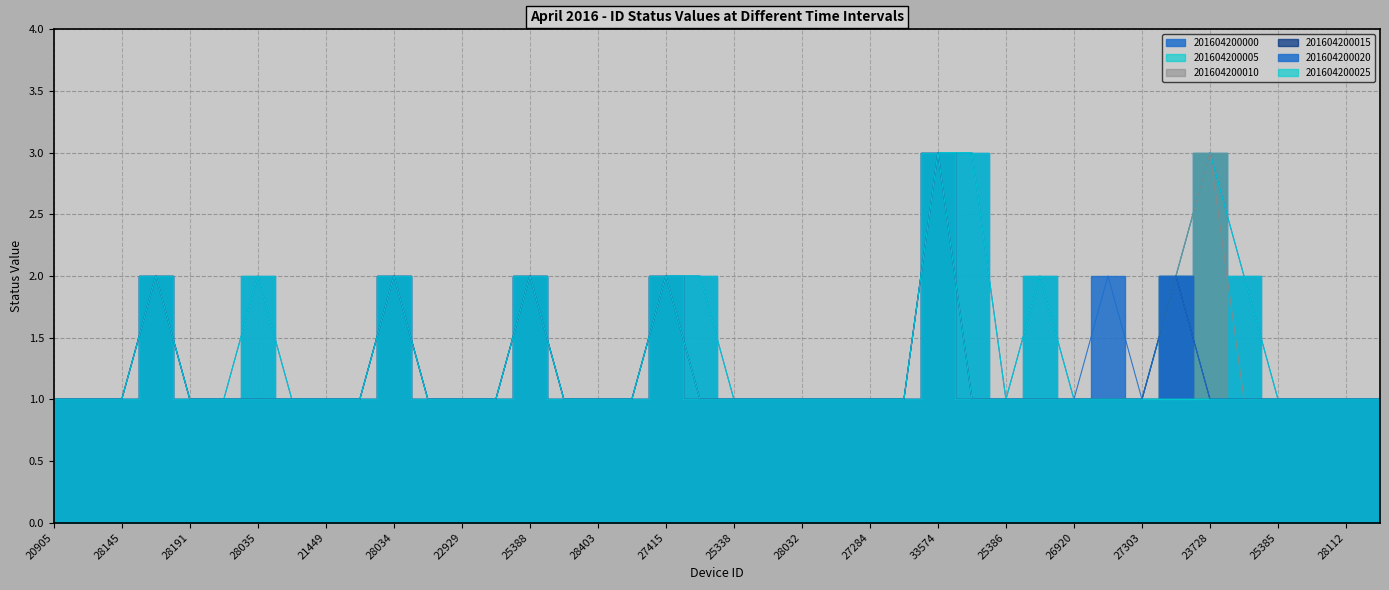

True or false: 201604200000 and 201604200025 cross at least once.

False